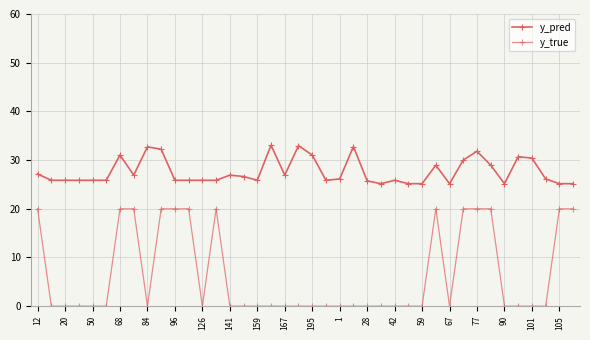

True or false: y_true and y_pred cross at least once.

False